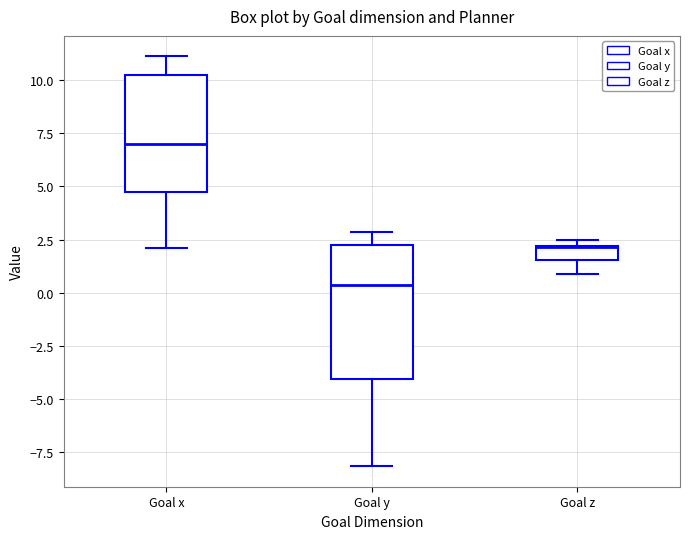

Where is the lower edge of the box for Goal z on the y-axis? The values are not printed on the chart, so give them approximately, as read against the axis.

1.5